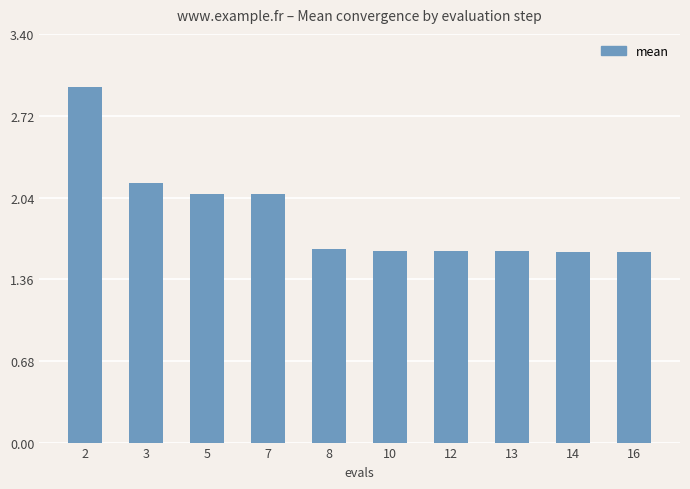

The chart shows a value of 0.5 at 13. True or false?

False